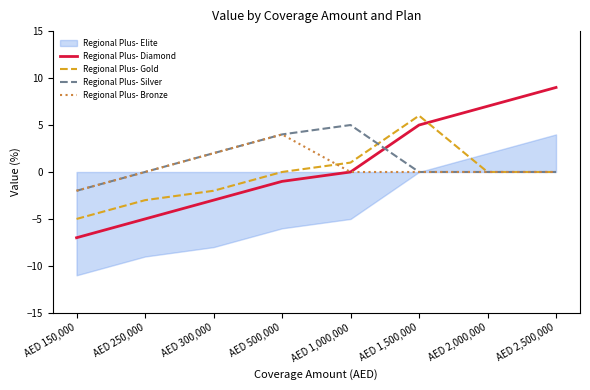

True or false: Regional Plus- Silver and Regional Plus- Gold intersect in this chart.

True